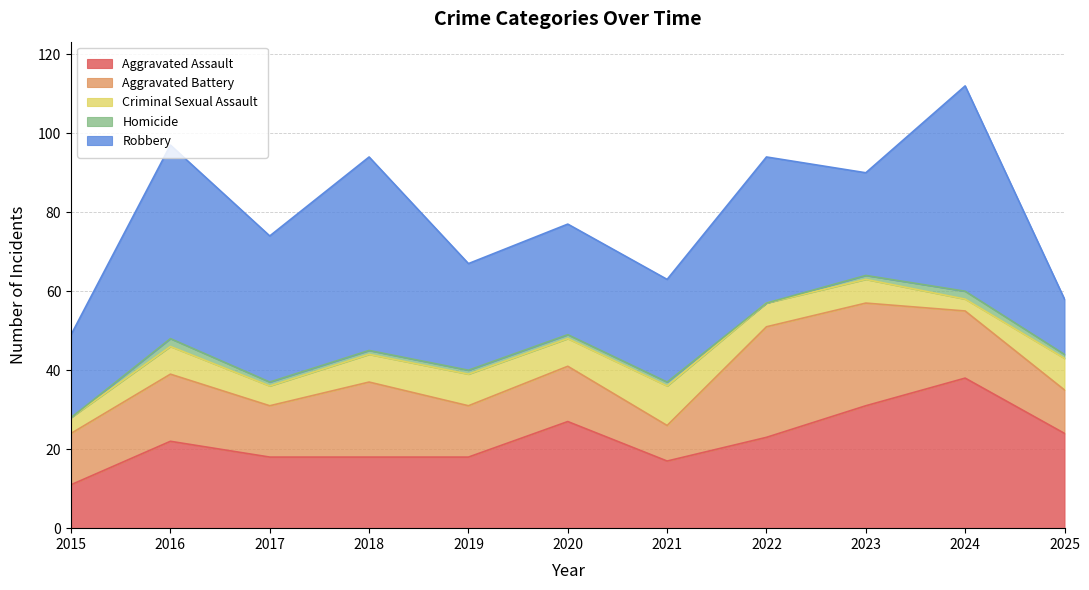

At which category is the sum across all series the highest?

2024